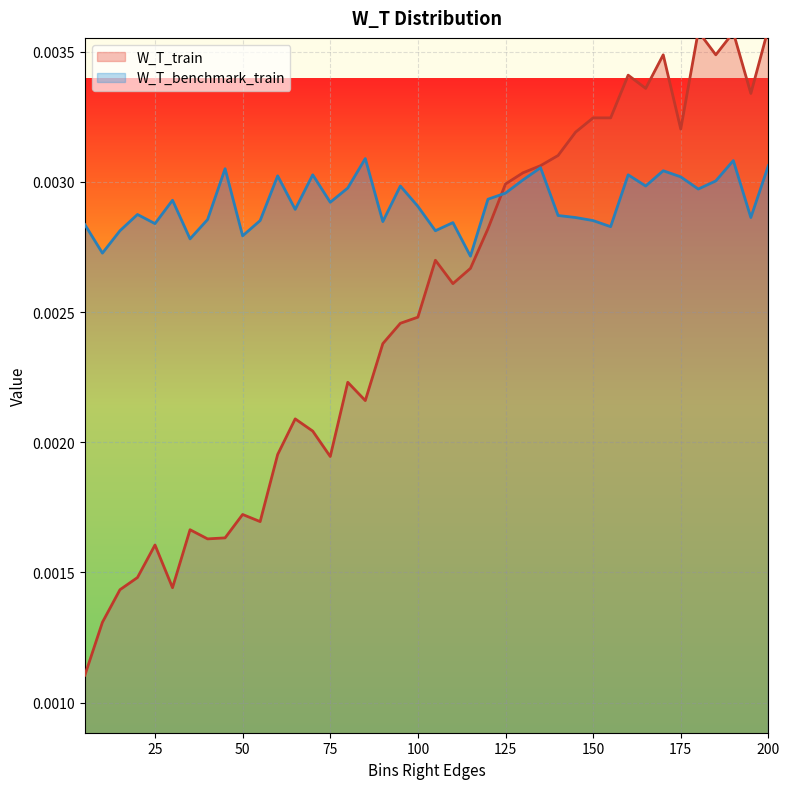

List the labels in order of W_T_benchmark_train value, largest first.

85, 190, 200, 135, 45, 170, 70, 160, 60, 175, 130, 185, 95, 165, 80, 180, 125, 120, 30, 75, 100, 65, 20, 140, 145, 195, 40, 55, 150, 90, 110, 25, 5, 155, 15, 105, 50, 35, 10, 115